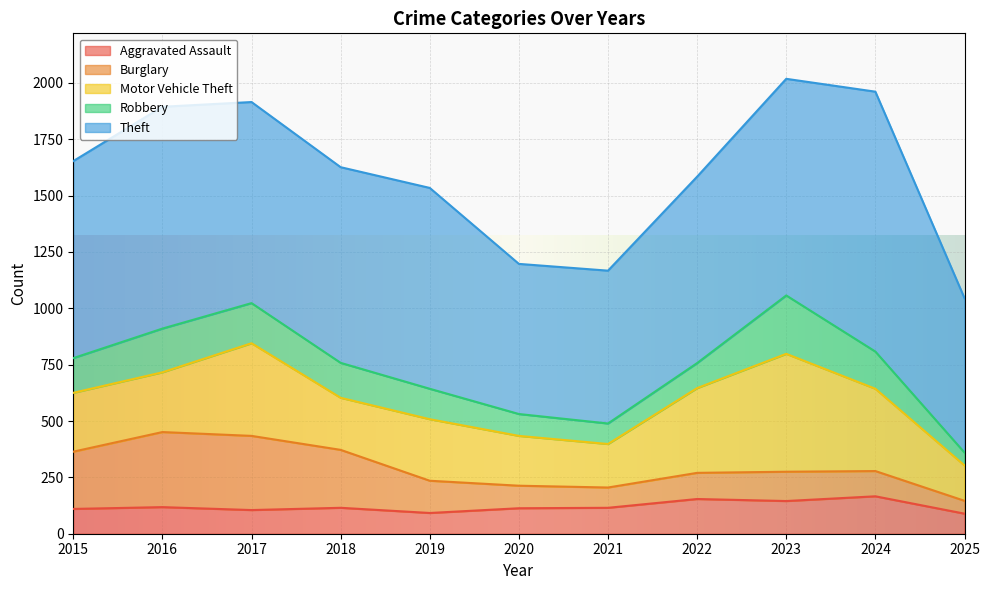

Which series has the largest total across all categories?

Theft